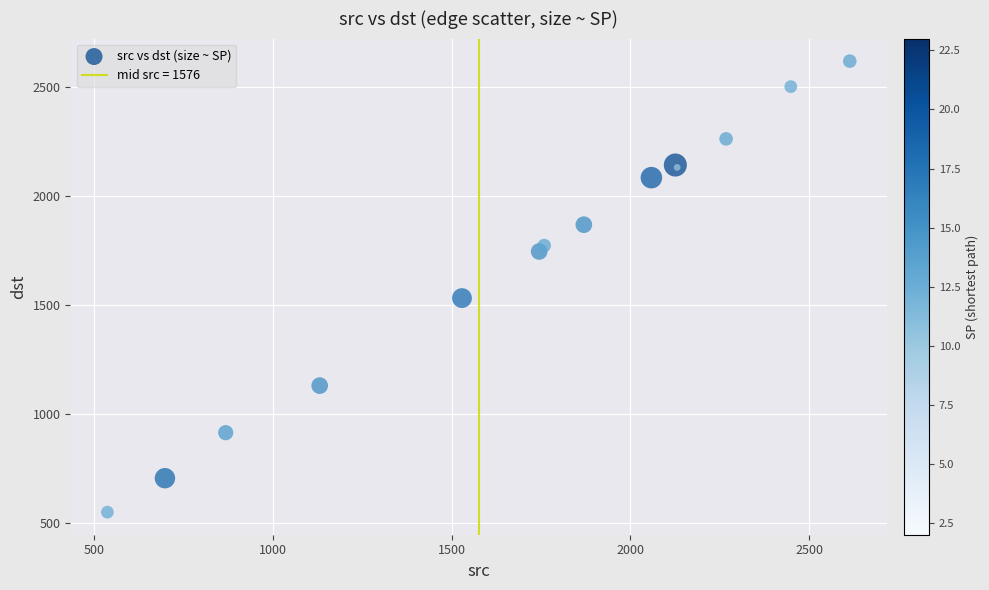

What Y value in the scatter plot is closest to 1584?

1532